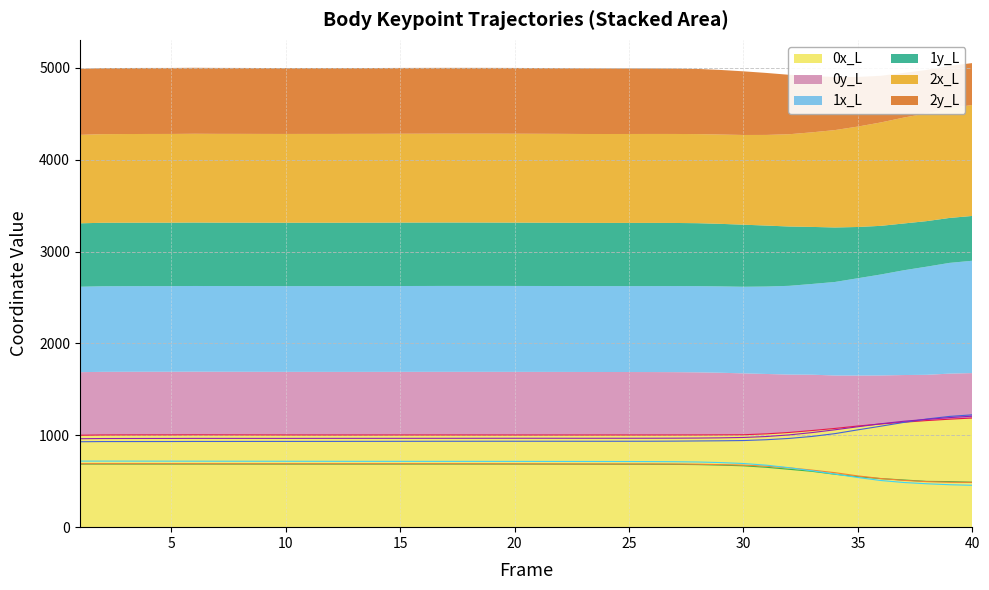

Which category has the lowest value in the 2x_L series?

1